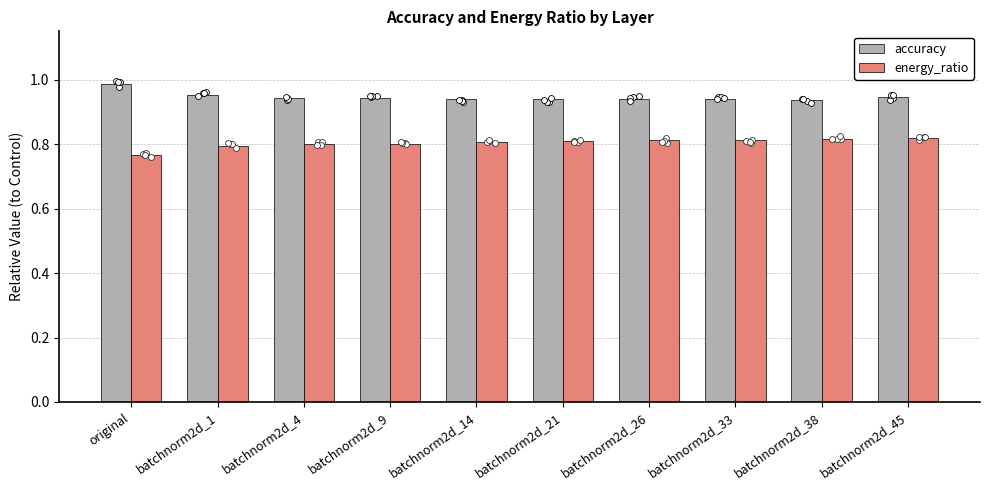

Which series has the largest Y range (max minus min)?

energy_ratio